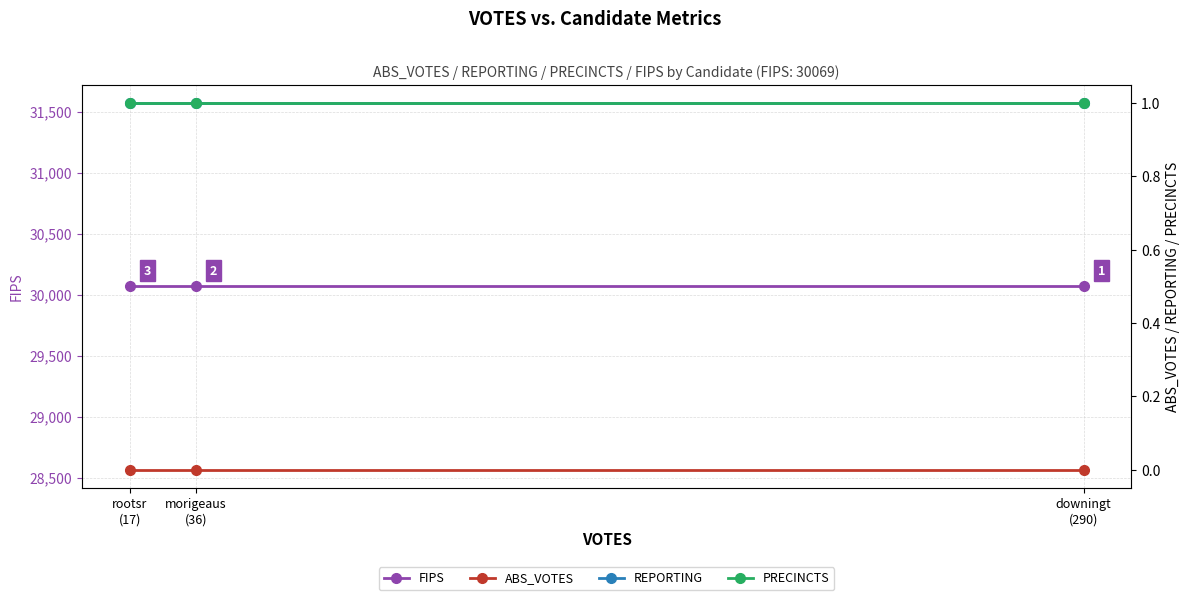

Reading right to left, list all the values displayed in this chart.

FIPS: 30069	30069	30069
ABS_VOTES: 0	0	0
REPORTING: 1	1	1
PRECINCTS: 1	1	1